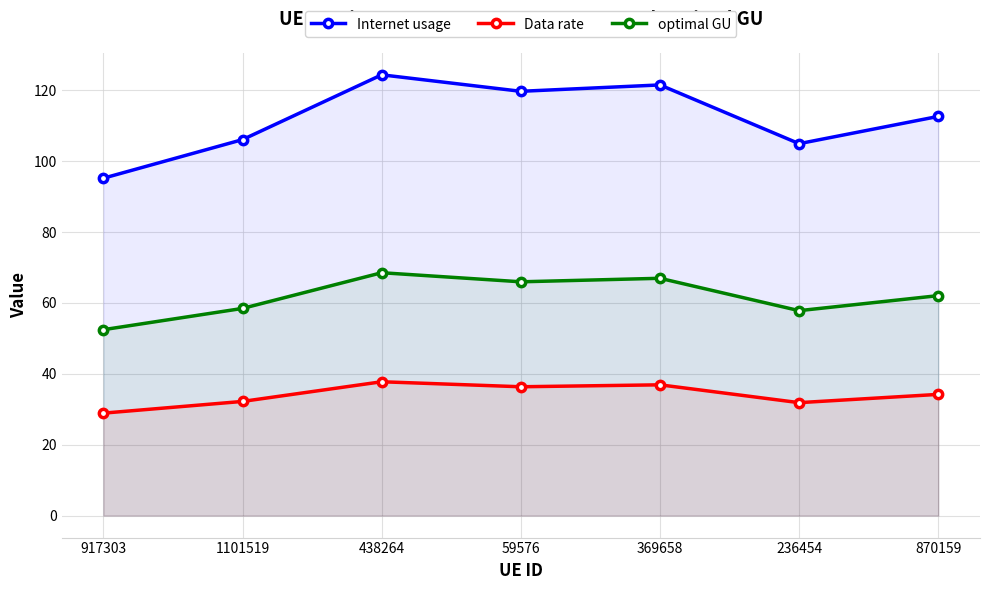

Which has a higher value, 59576 or 917303?

59576